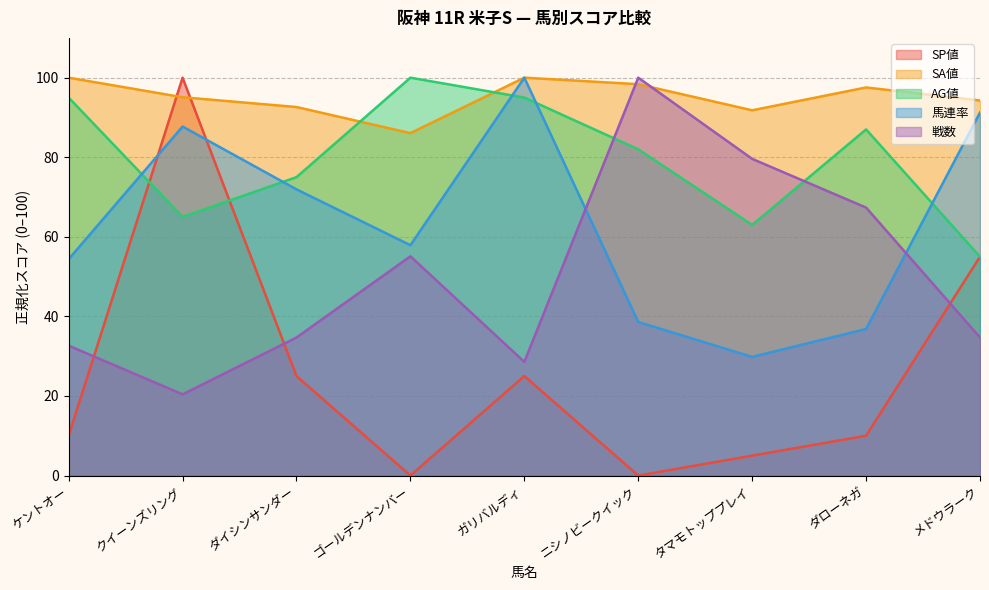

What is the difference between the highest and lowest values at クイーンズリング?

79.6